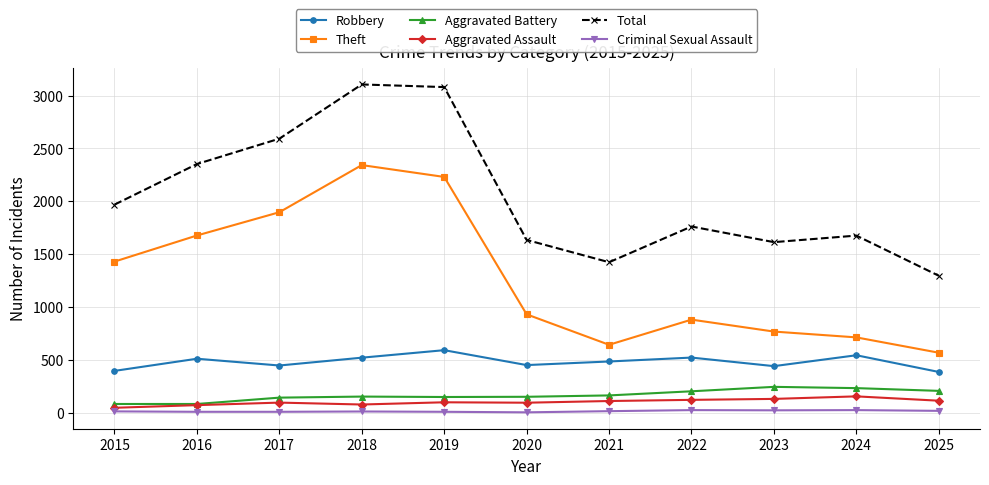

Between 2015 and 2019, which series saw the biggest shift?

Total